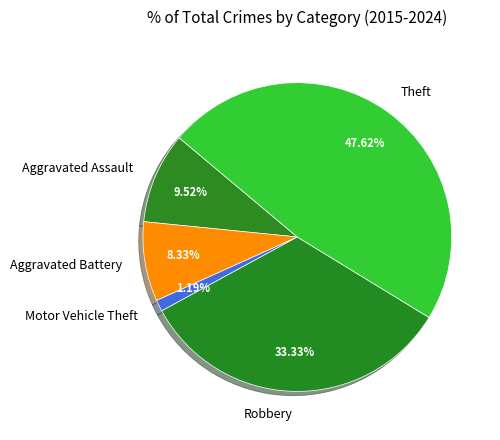

To the nearest percent, what is the combined percentage of Motor Vehicle Theft and Robbery?

35%